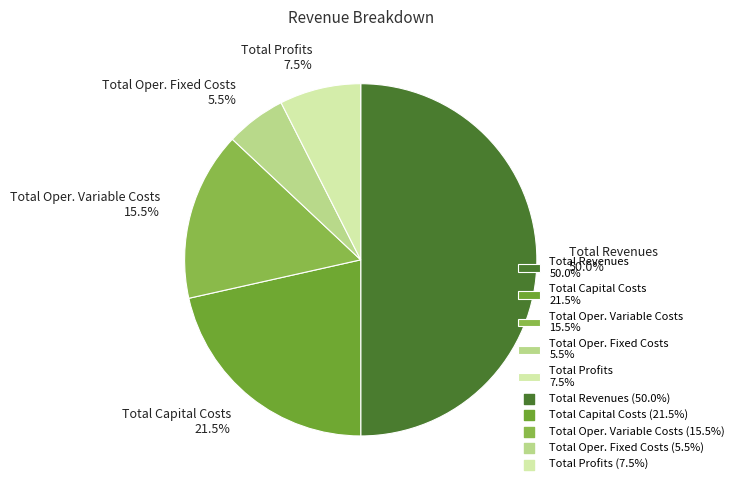

What is the ratio of the value at Total Profits 7.5% to the value at Total Capital Costs 21.5%?

0.3